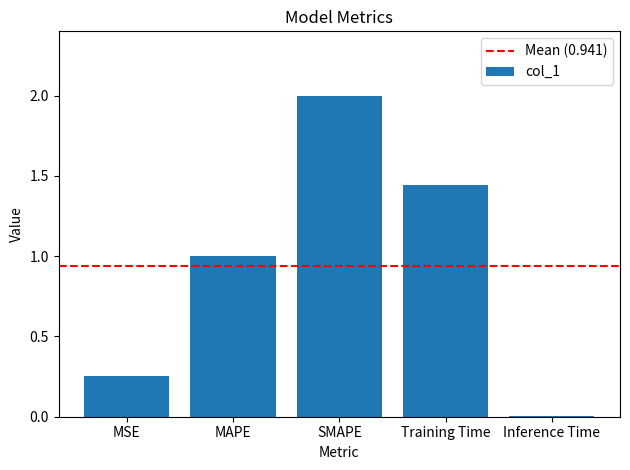

How many data points are less than 1?

2